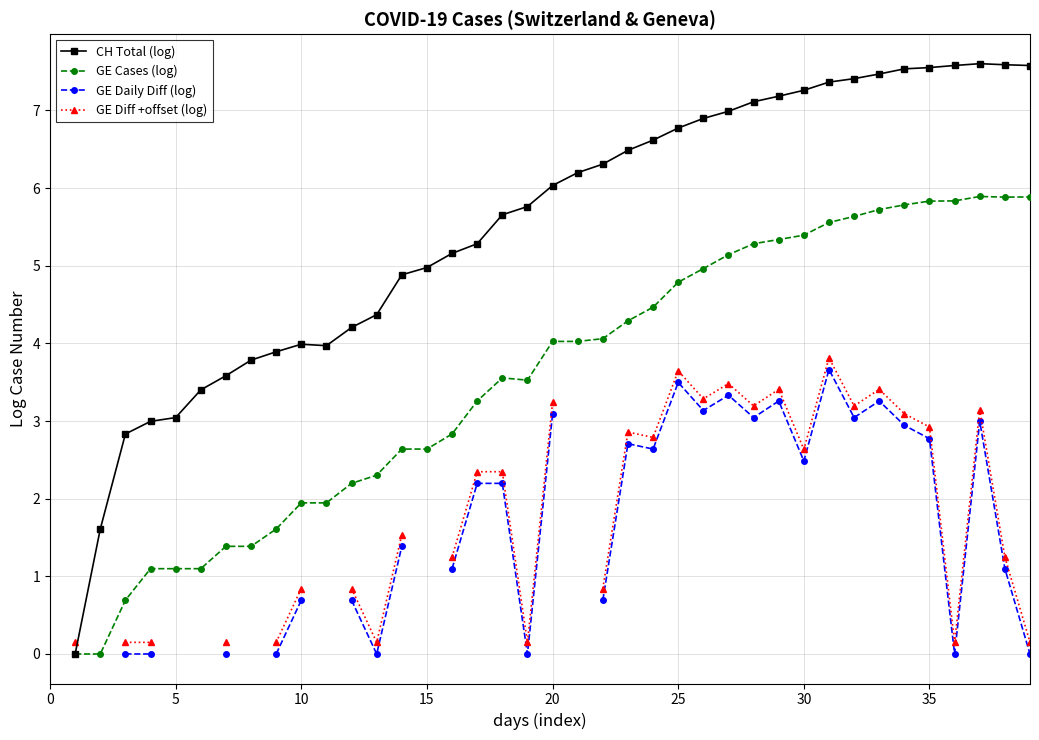

True or false: GE Daily Diff (log) and CH Total (log) cross at least once.

False